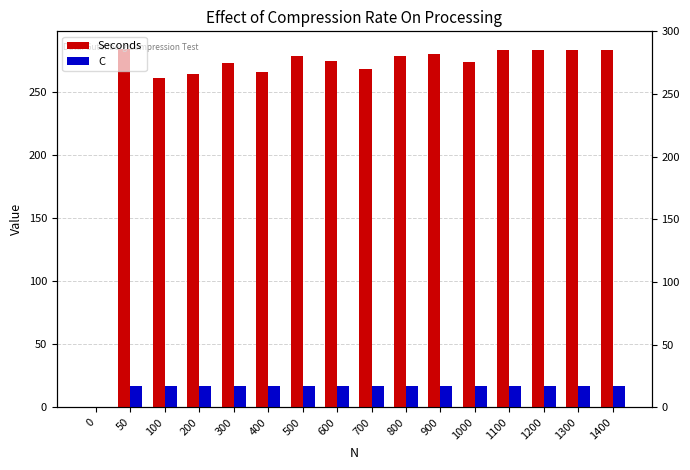

What is the difference between the highest and lowest values at 1000?

257